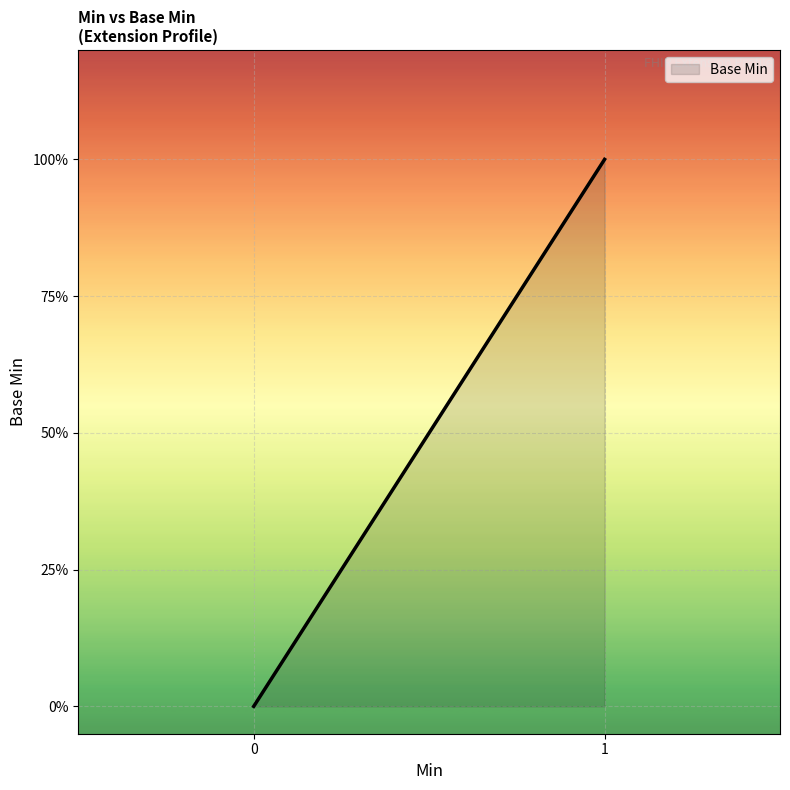

True or false: the data shows -1 at Extension.id.

False